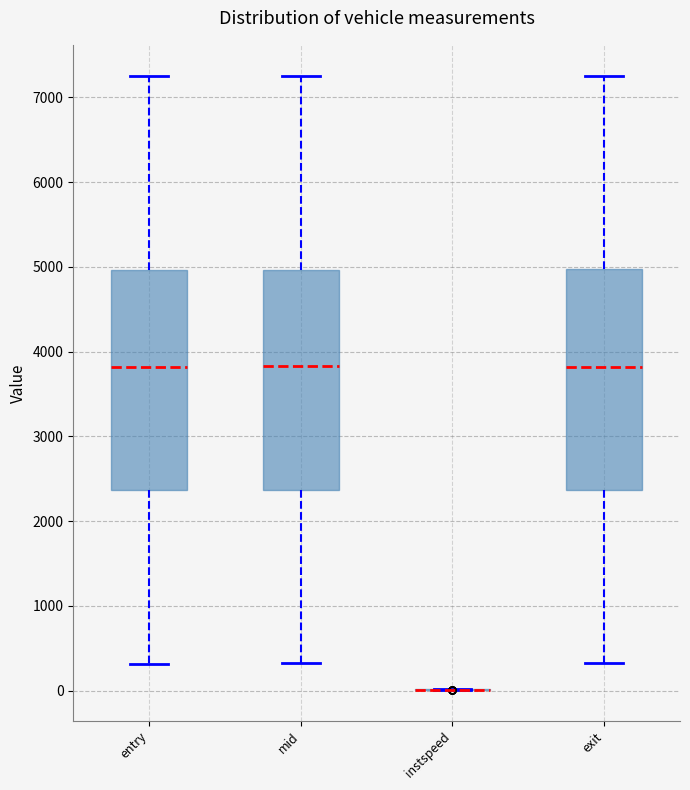

Reading left to right, transcribe this box plot: for each box, give where its median line is, the range the box spans, and where its two whiskers end, as read against the y-axis. The values are not printed on the chart, so give them approximately, as read against the axis.

entry: median 3800, box 2400 to 5000, whiskers 300 to 7200
mid: median 3800, box 2400 to 5000, whiskers 300 to 7300
instspeed: box collapsed to a line at 0, whiskers 0 to 0
exit: median 3800, box 2400 to 5000, whiskers 300 to 7300